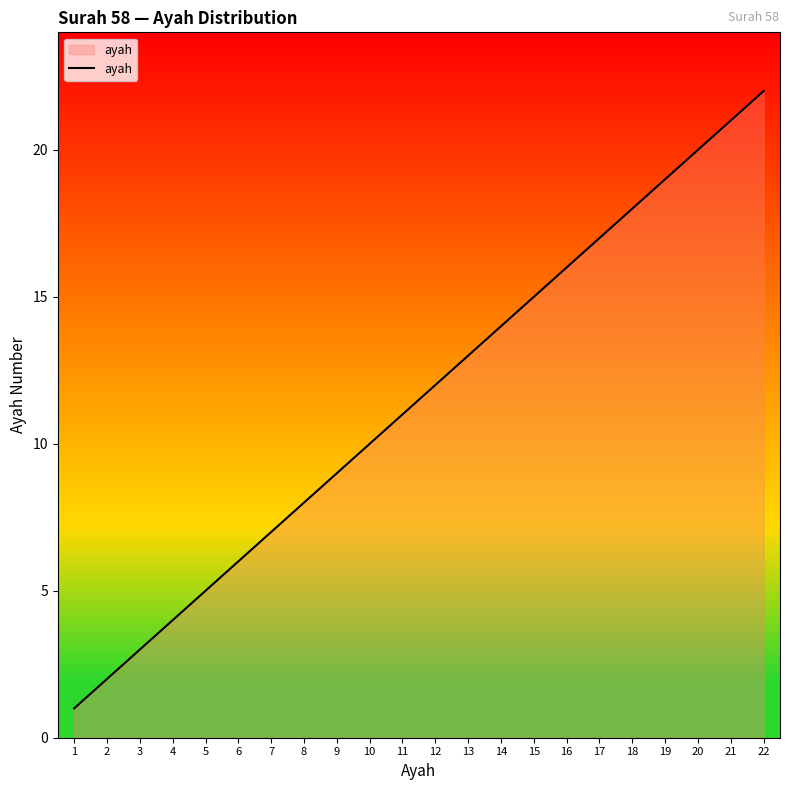

Approximately how many times larger is the value at 4 compared to 6?

0.7